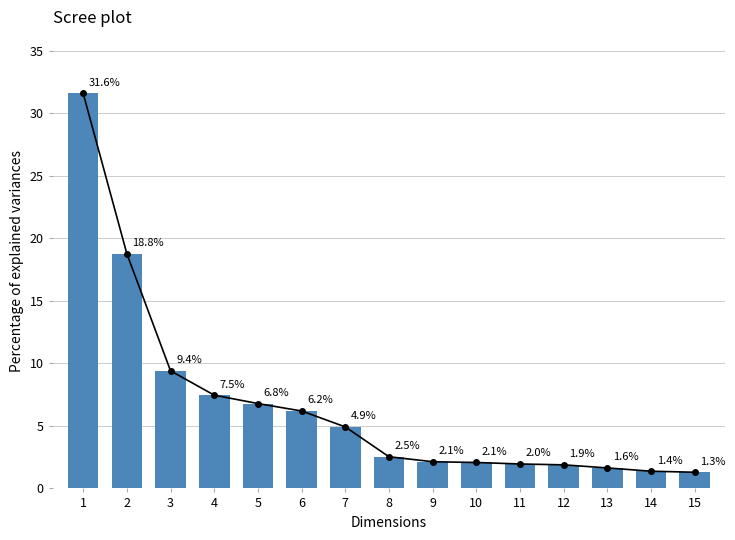

Is it true that the value at 13 is 2.5?

False